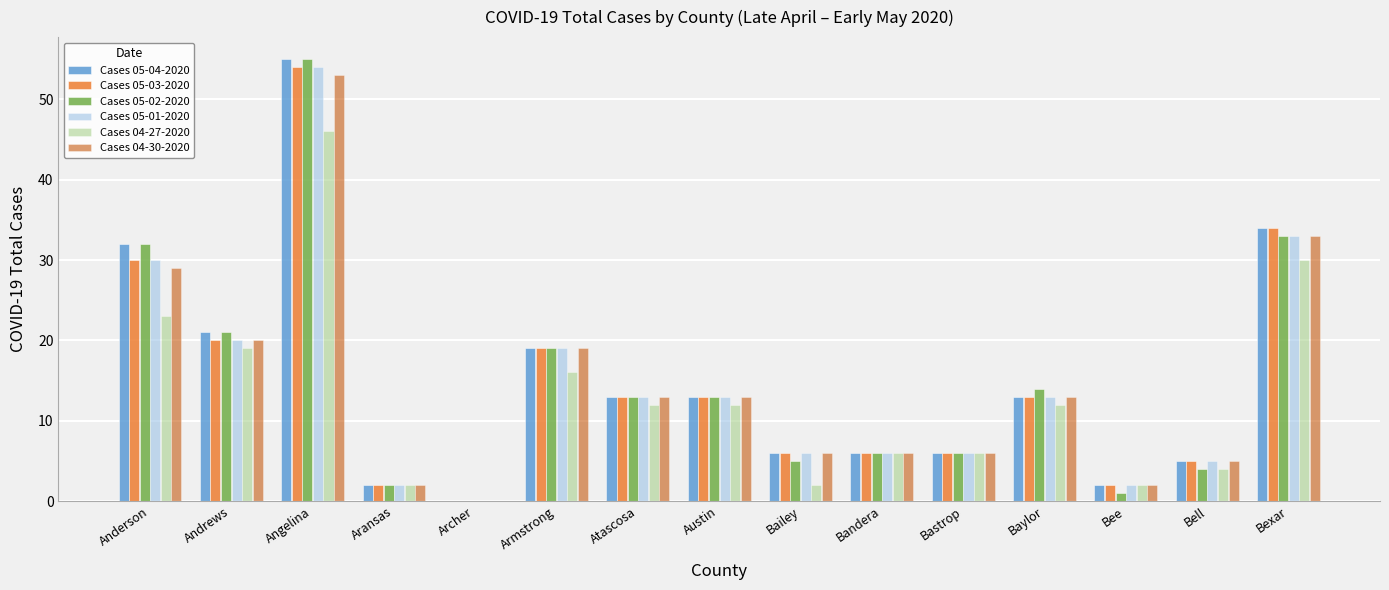

How many distinct data groups are displayed?

6